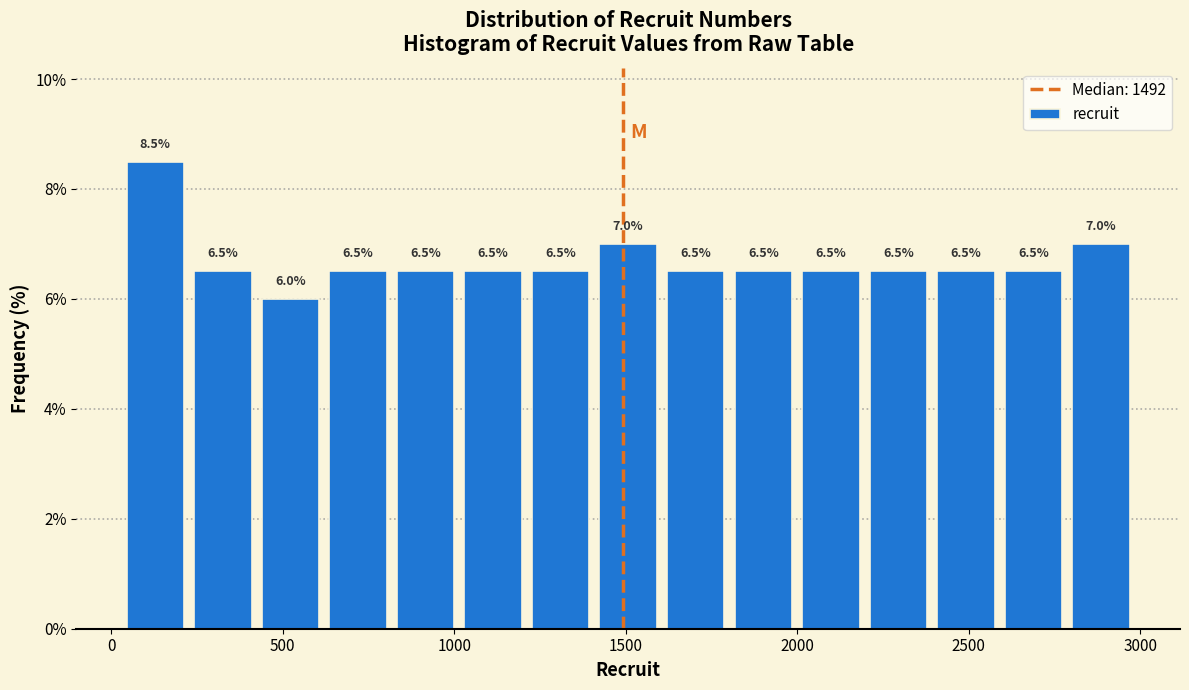

Around what value on the x-axis is the tallest bar? Give the approximate position of its centre, as read against the axis.

150